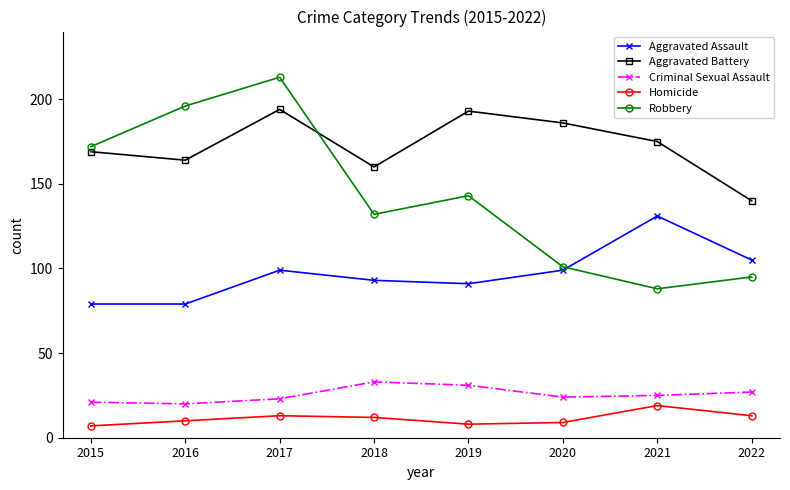

Which series changed the most between 2018 and 2022?

Robbery